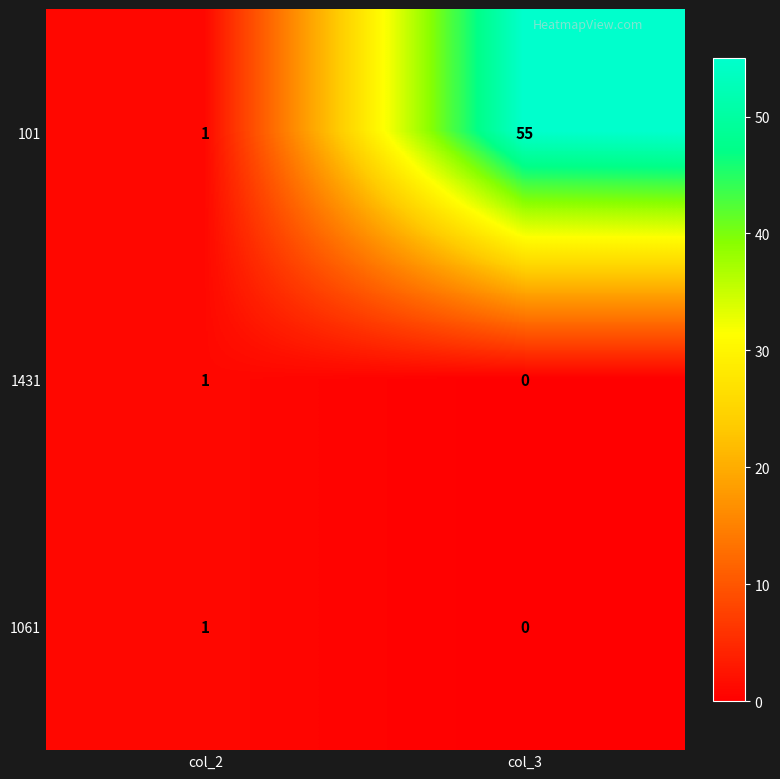

What is the difference between the maximum and minimum values in the 101 series?

54